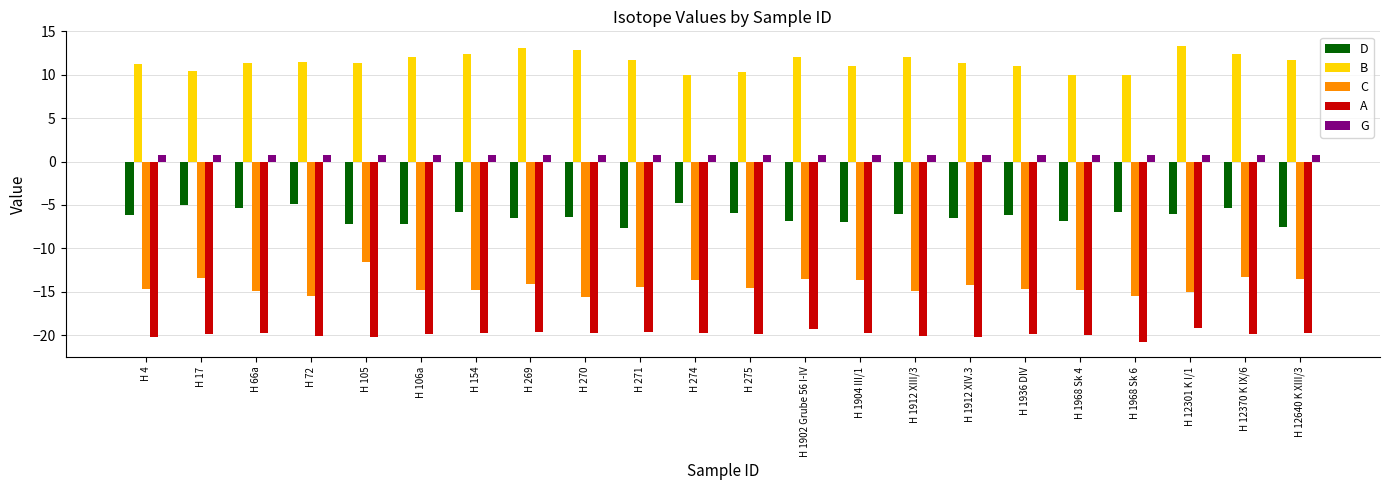

What is the sum of all A values?

-437.3